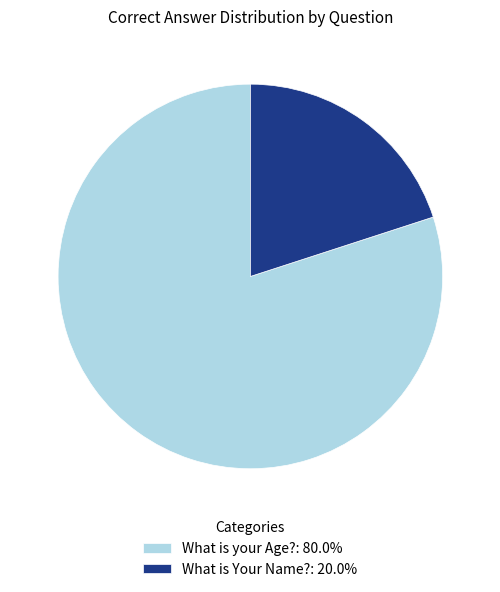

Does What is your Age? account for over 50% of the chart?

Yes